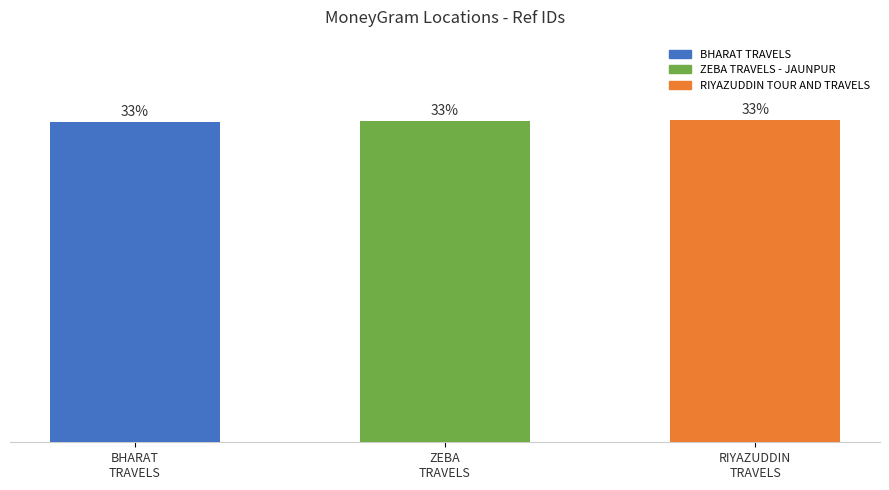

Does the chart contain any negative values?

No